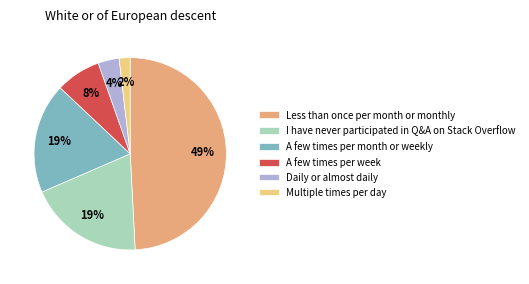

Which has a higher value, A few times per week or I have never participated in Q&A on Stack Overflow?

I have never participated in Q&A on Stack Overflow